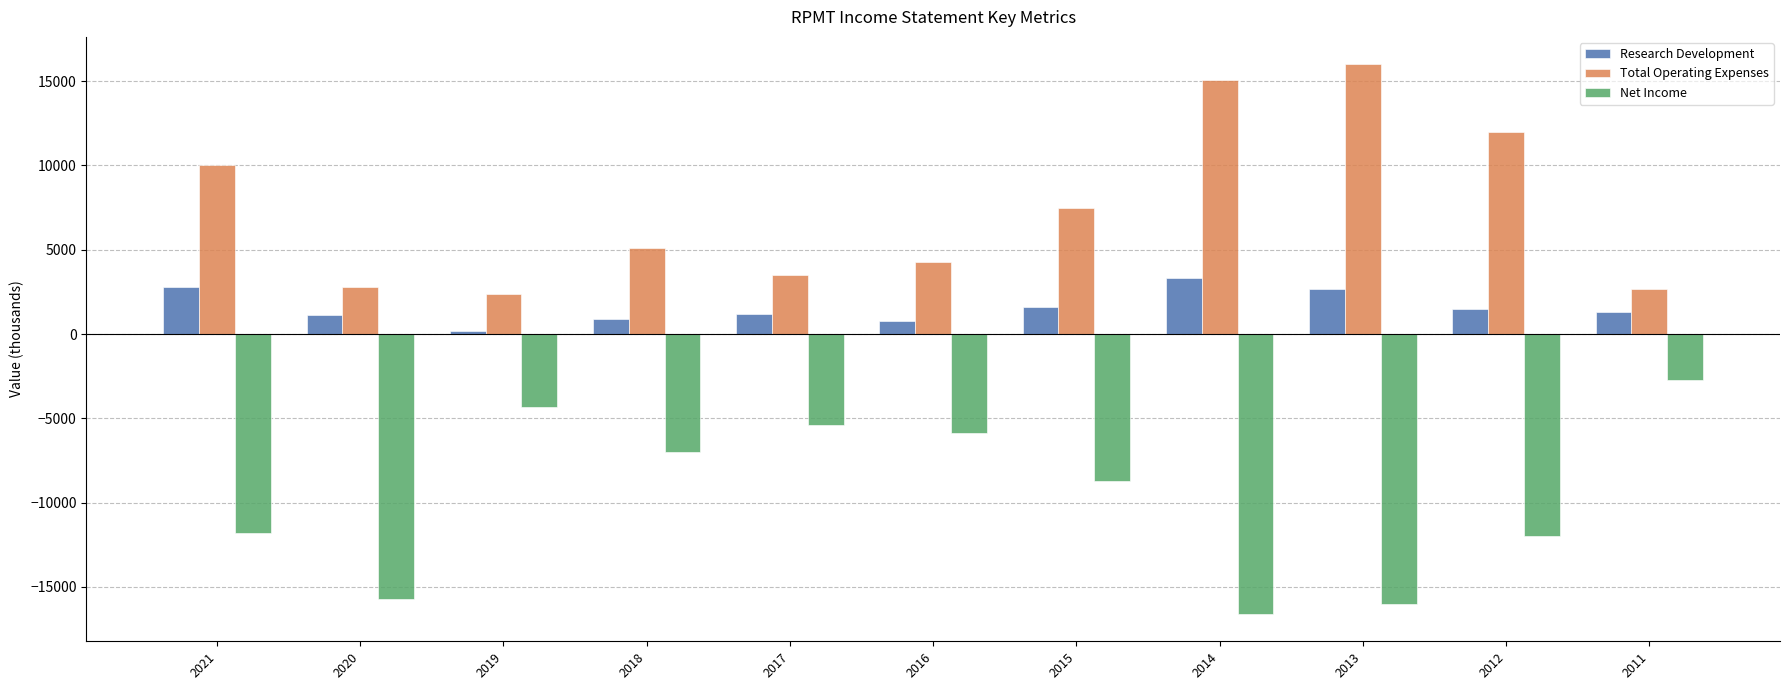

Is it true that Research Development equals 1200 at 2017?

True